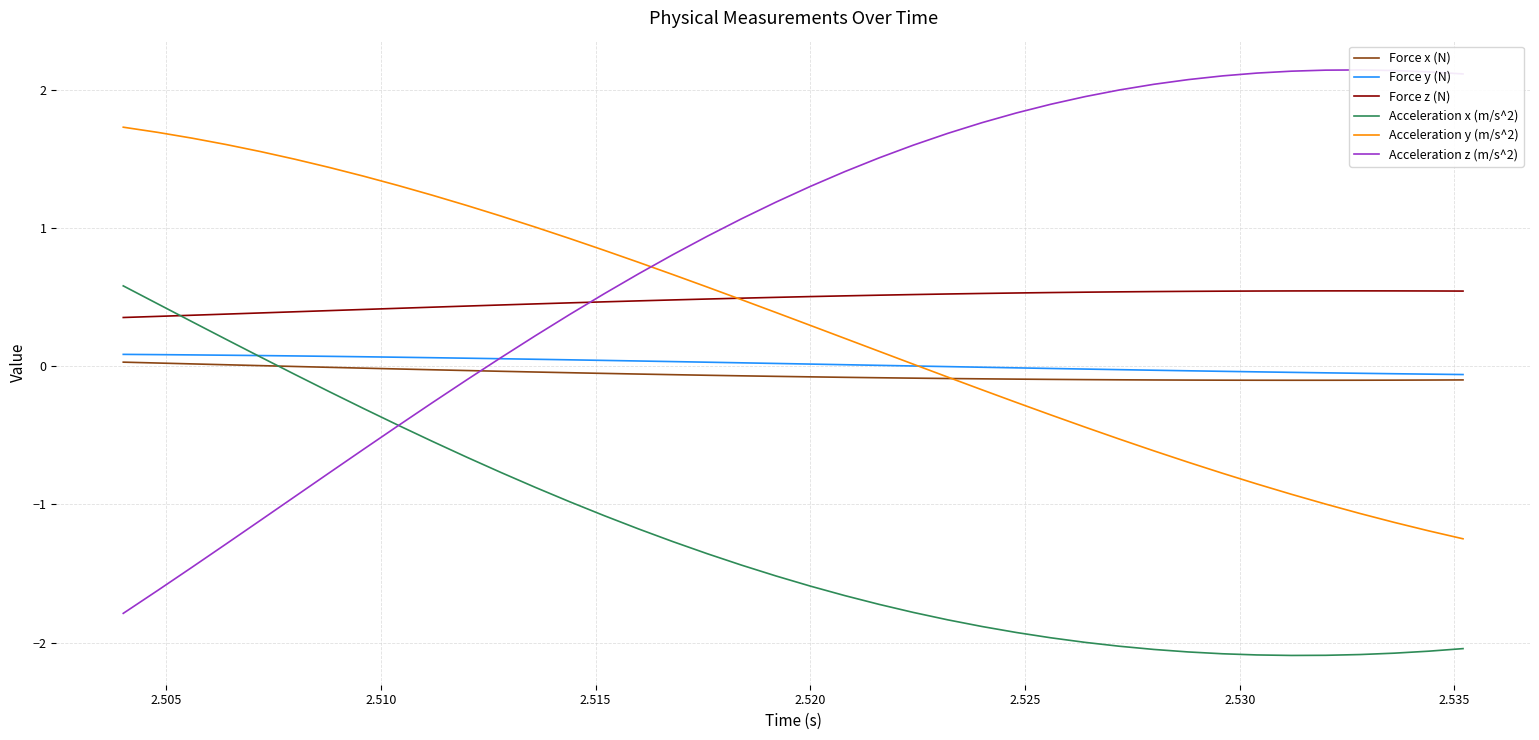

How many categories are shown in the chart?

40